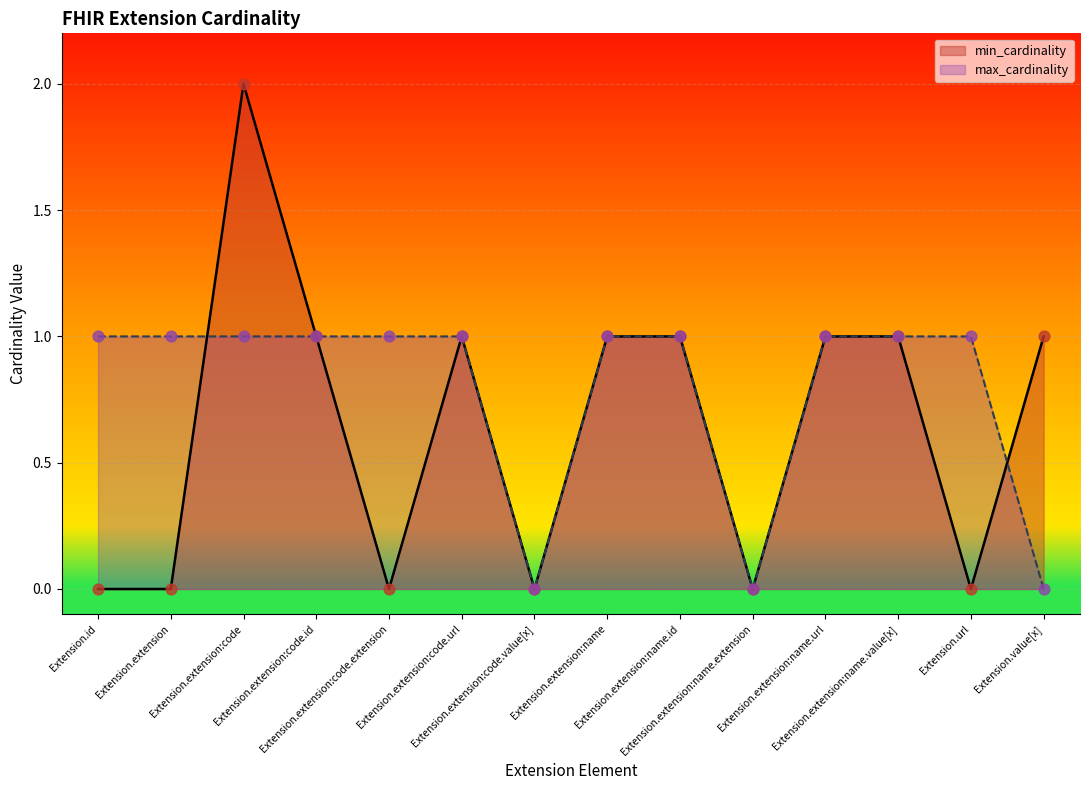

Which series reaches the maximum Y coordinate?

min_cardinality